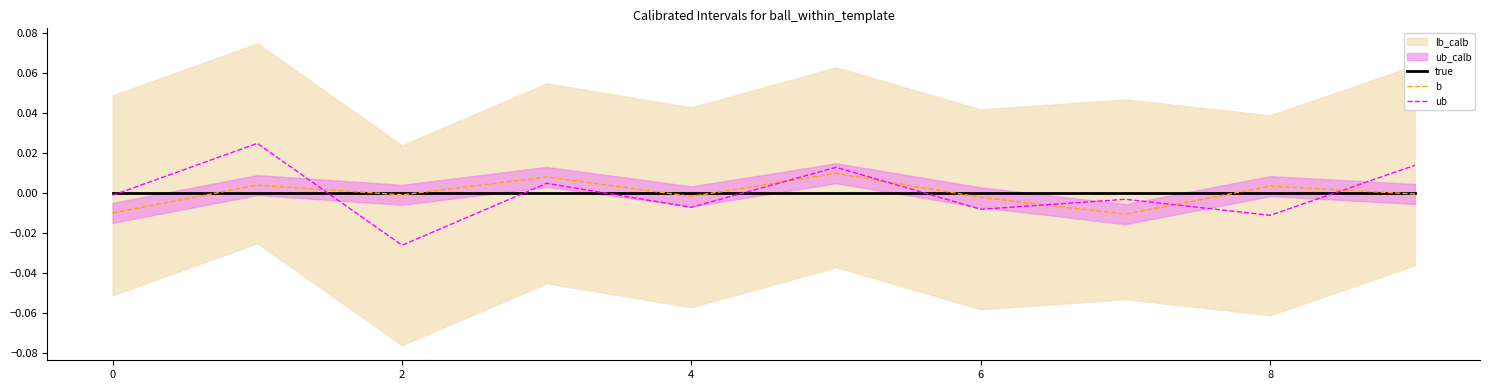

Which series has the largest total across all categories?

ub